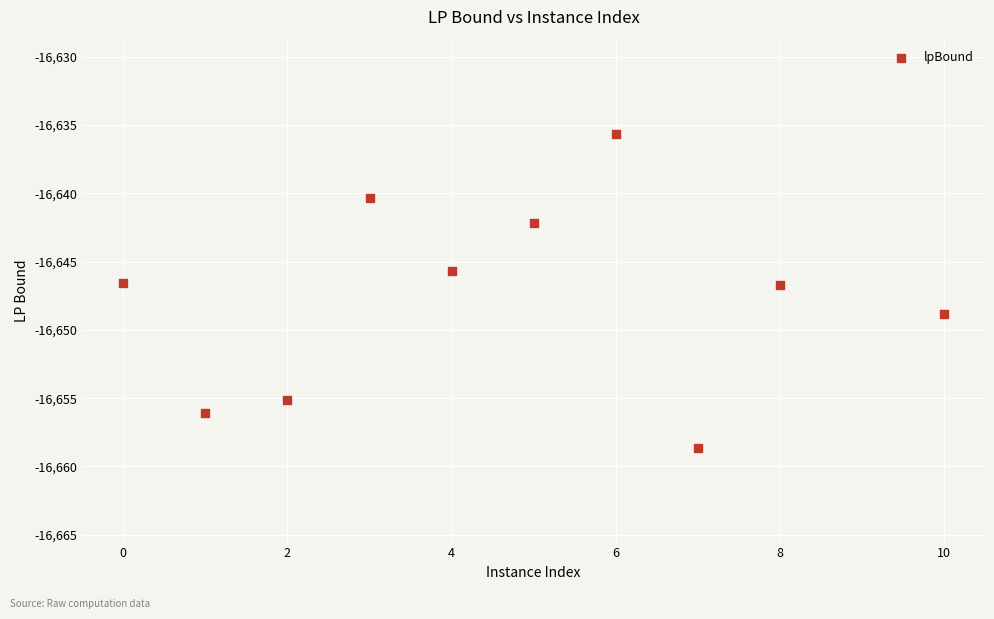

What is the average X value?

4.6